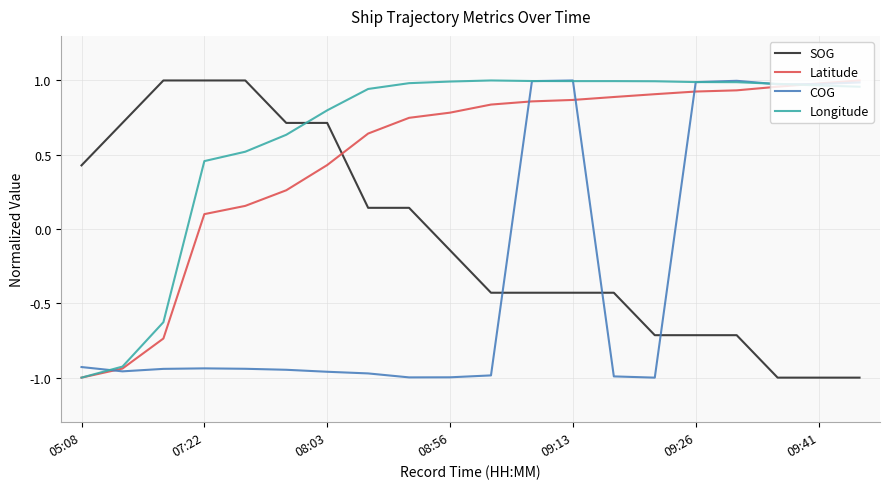

Which series has the largest total across all categories?

Longitude